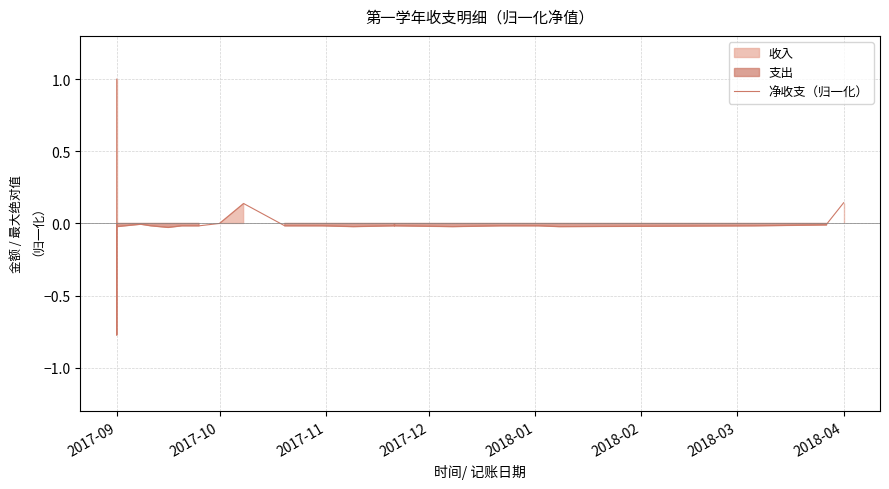

How many data points are less than 0?

23